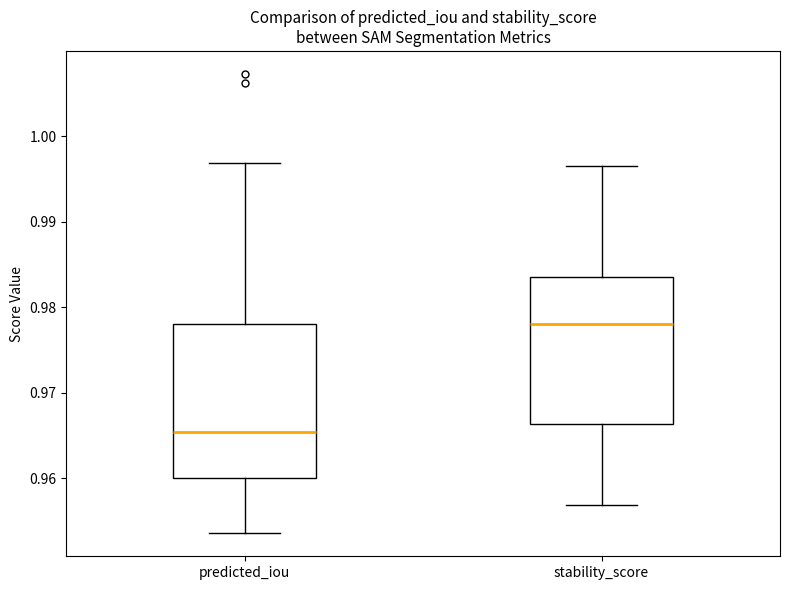

Which box's median line is the lowest?

predicted_iou